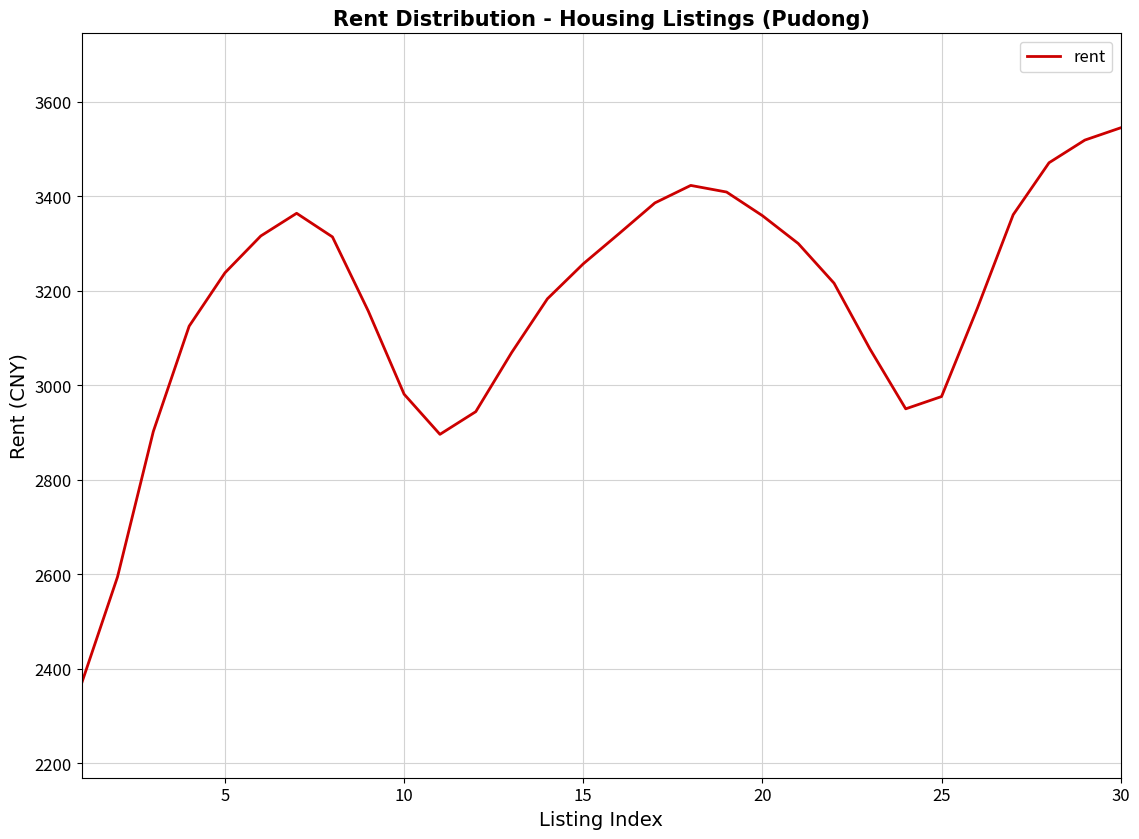

What is the minimum value shown in the chart?

2369